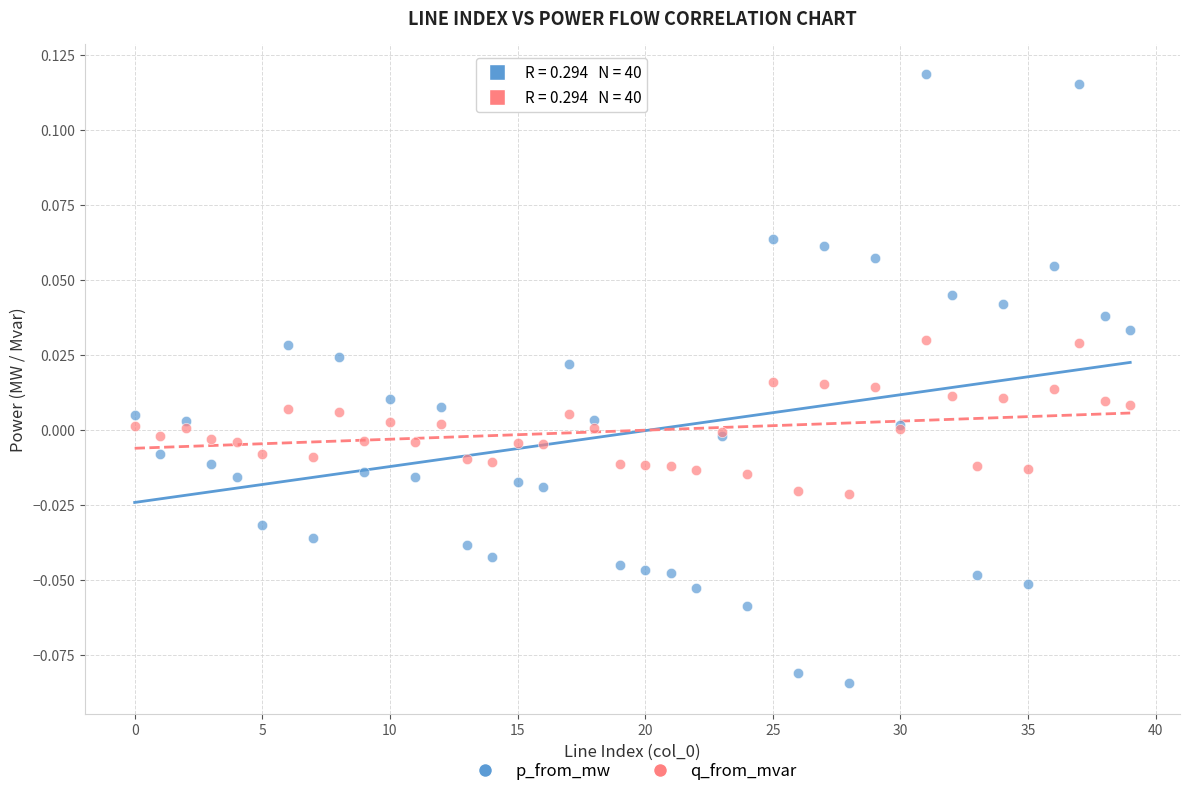

What are all the series names shown in the legend?

p_from_mw, q_from_mvar